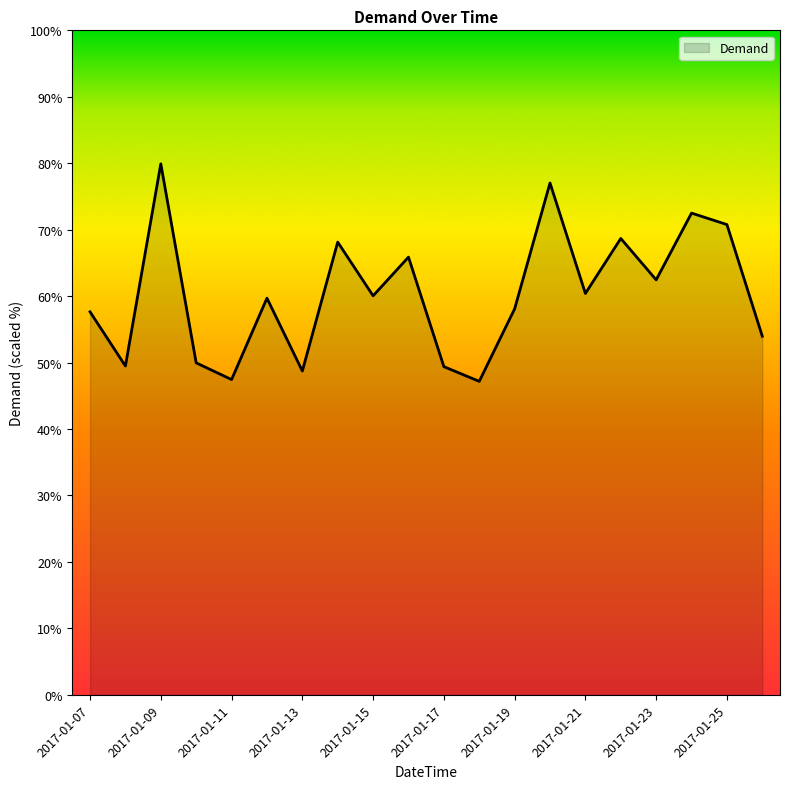

What is the smallest value displayed?

47.2